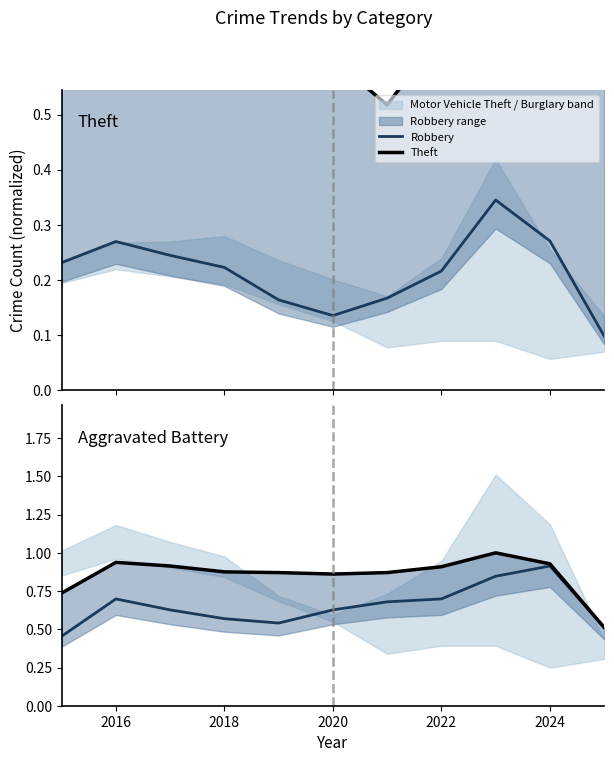

What is the difference between the highest and lowest values at 2022?

0.7